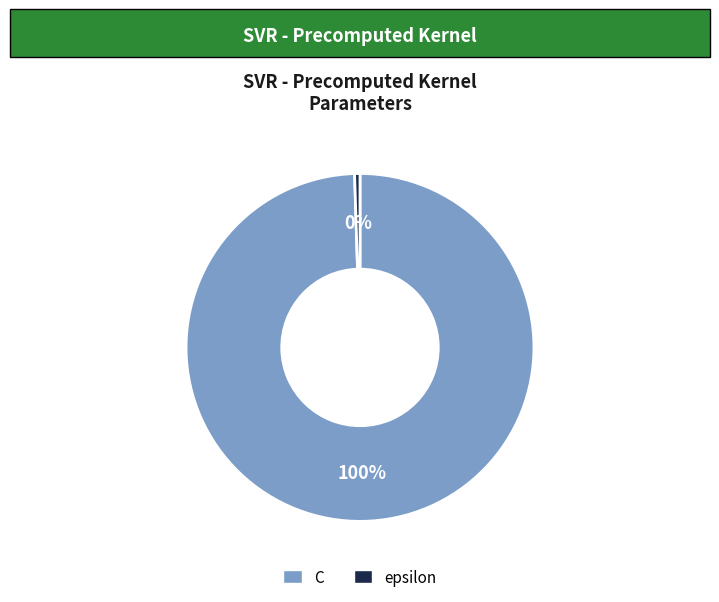

To the nearest percent, what is the average slice percentage?

50%